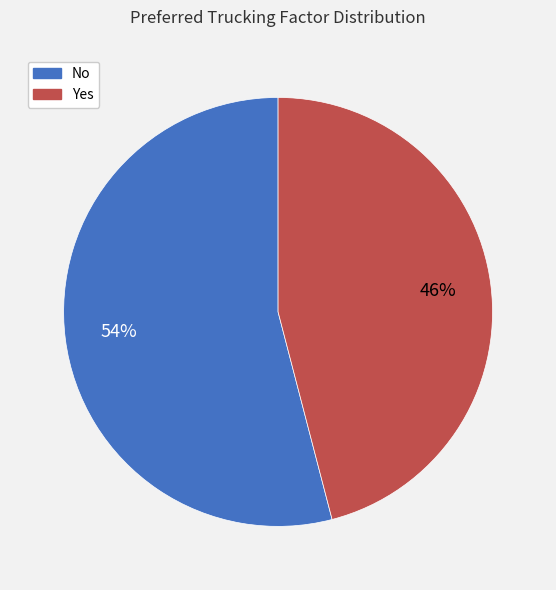

To the nearest percent, what percentage of the pie is Yes?

46%